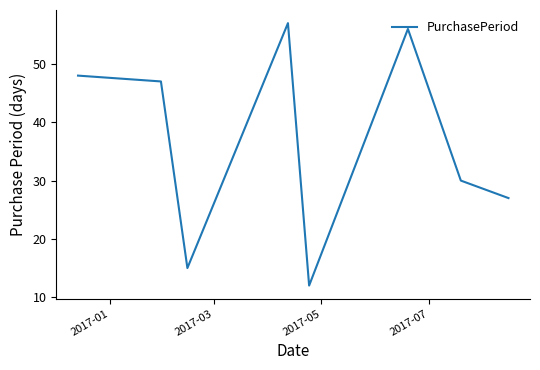

What is the greatest value displayed?

57